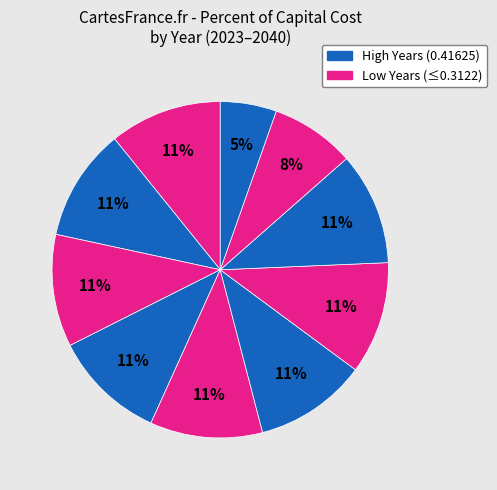

How many segments does this pie chart have?

10